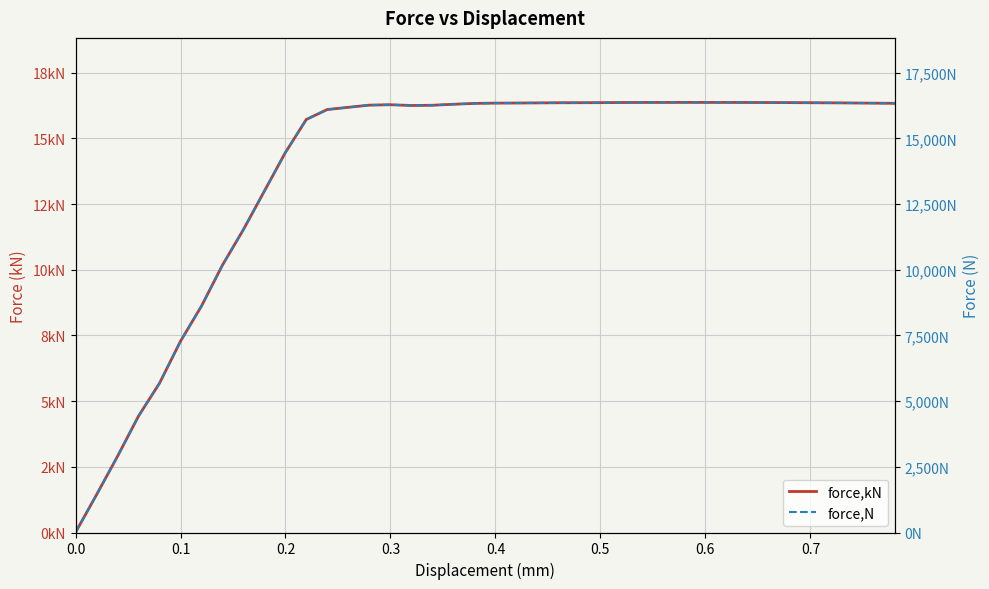

What is the difference between the maximum and minimum values in the force,kN series?

16.4